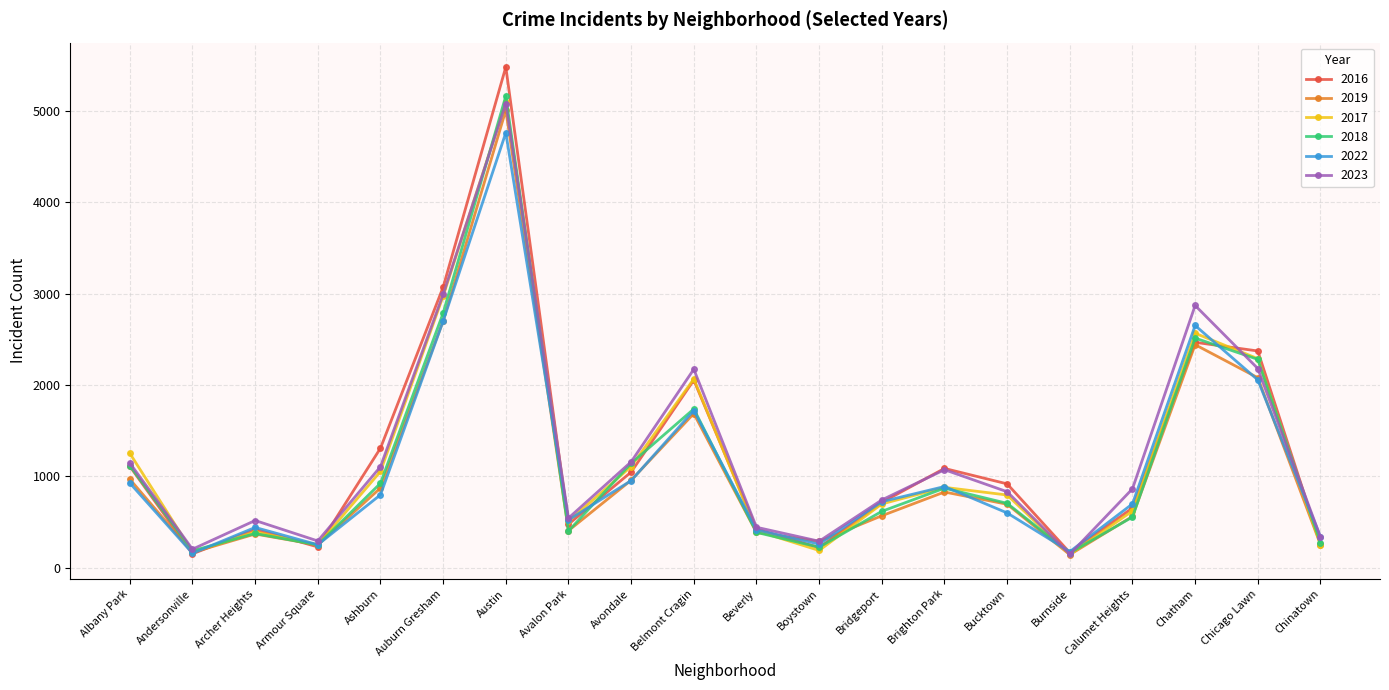

What is the value of the 2017 point at the 14th from the left?

879